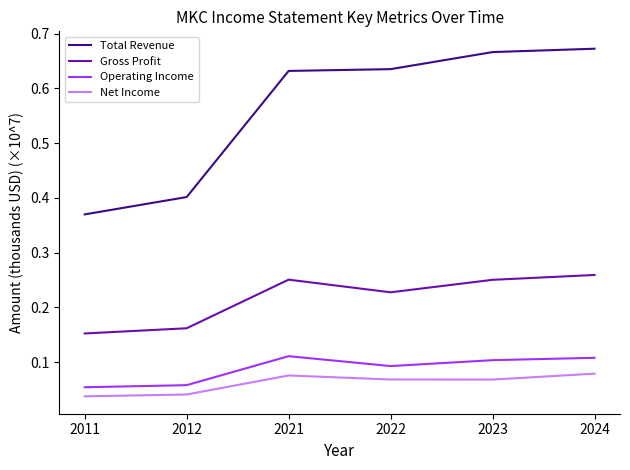

Which label corresponds to the largest value in the chart?

2024